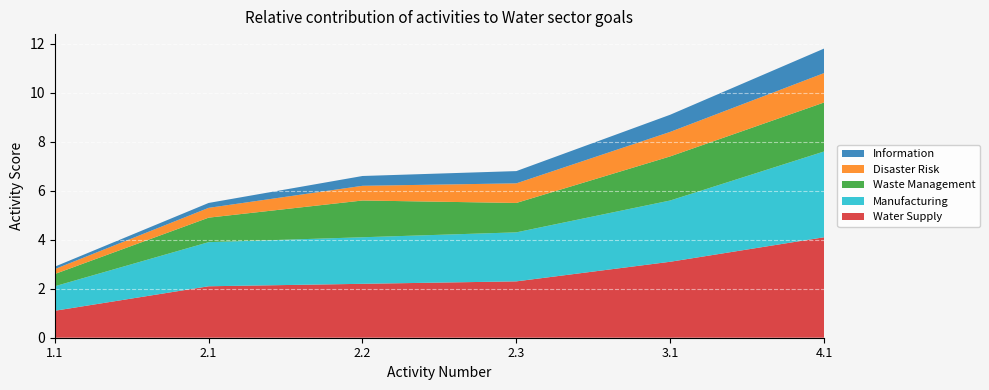

Reading left to right, list all the values displayed in this chart.

Water Supply: 1.1=1.1	2.1=2.1	2.2=2.2	2.3=2.3	3.1=3.1	4.1=4.1
Manufacturing: 1.1=1.0	2.1=1.8	2.2=1.9	2.3=2.0	3.1=2.5	4.1=3.5
Waste Management: 1.1=0.5	2.1=1.0	2.2=1.5	2.3=1.2	3.1=1.8	4.1=2.0
Disaster Risk: 1.1=0.2	2.1=0.4	2.2=0.6	2.3=0.8	3.1=1.0	4.1=1.2
Information: 1.1=0.1	2.1=0.2	2.2=0.4	2.3=0.5	3.1=0.7	4.1=1.0